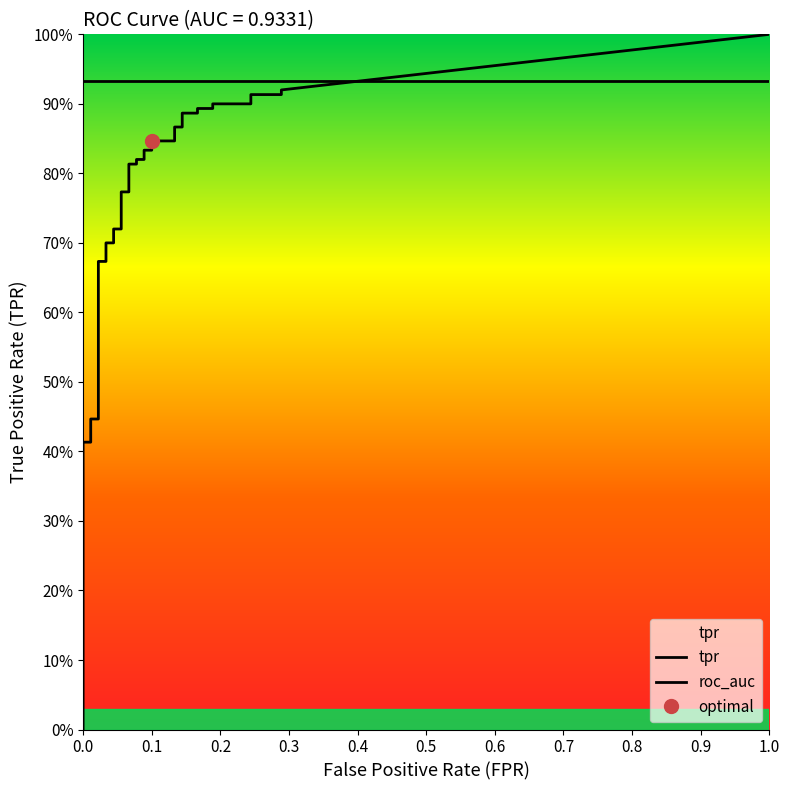

True or false: tpr and fpr cross at least once.

False